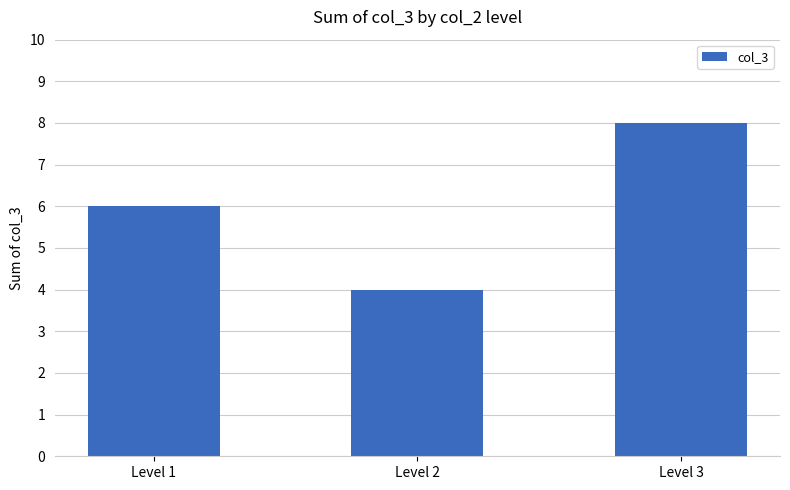

Reading left to right, what are all the values shown in this chart?

Level 1=6	Level 2=4	Level 3=8